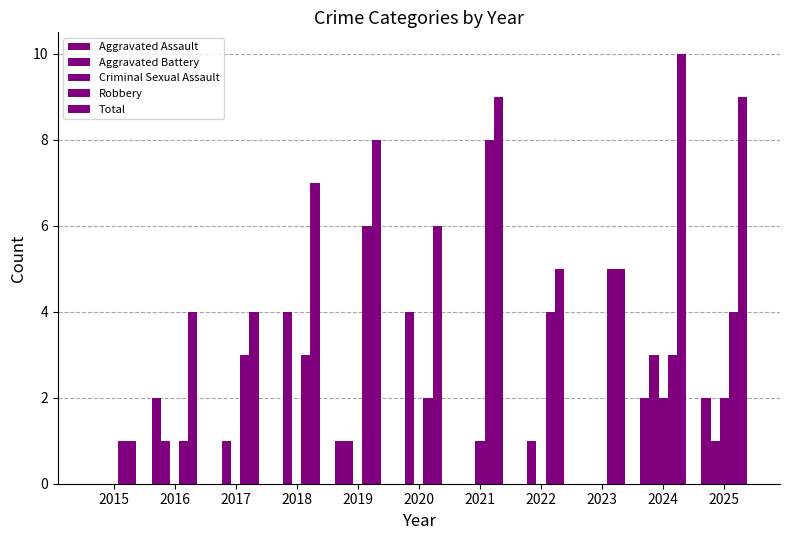

Between 2018 and 2024, which series saw the biggest shift?

Total